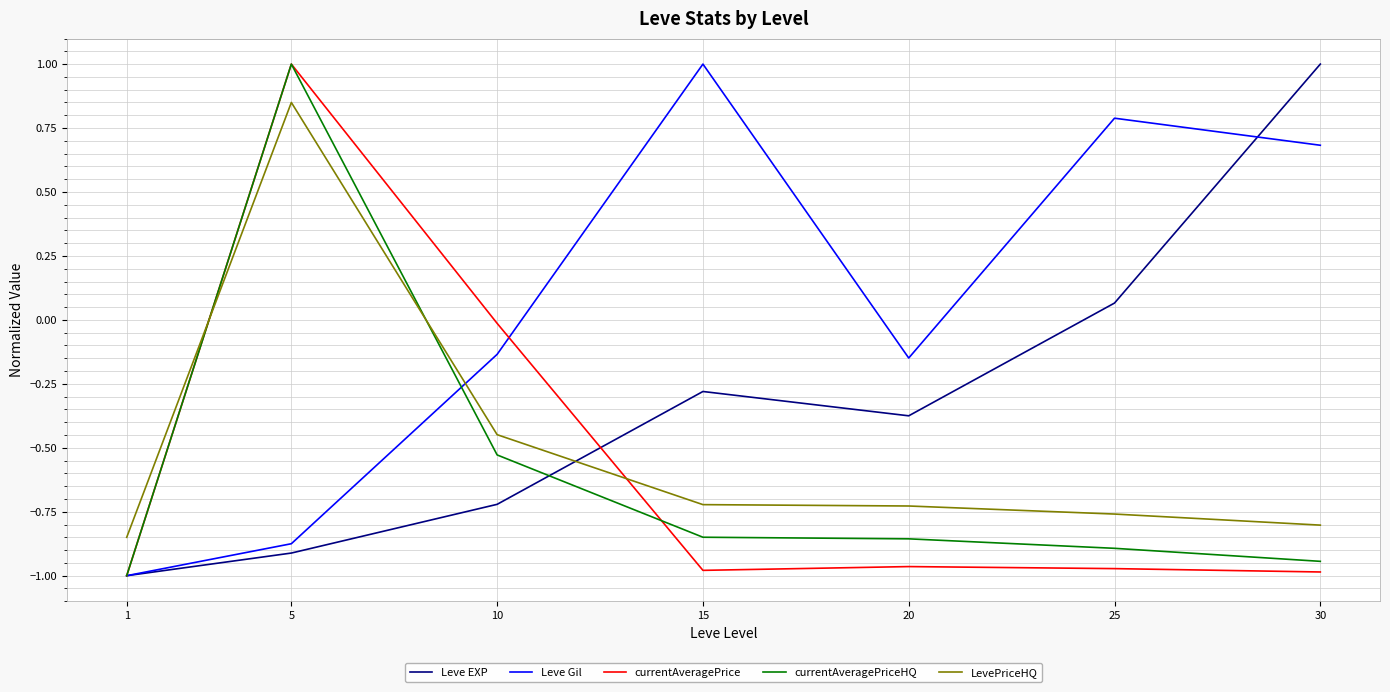

Between 1 and 25, which series saw the biggest shift?

Leve Gil